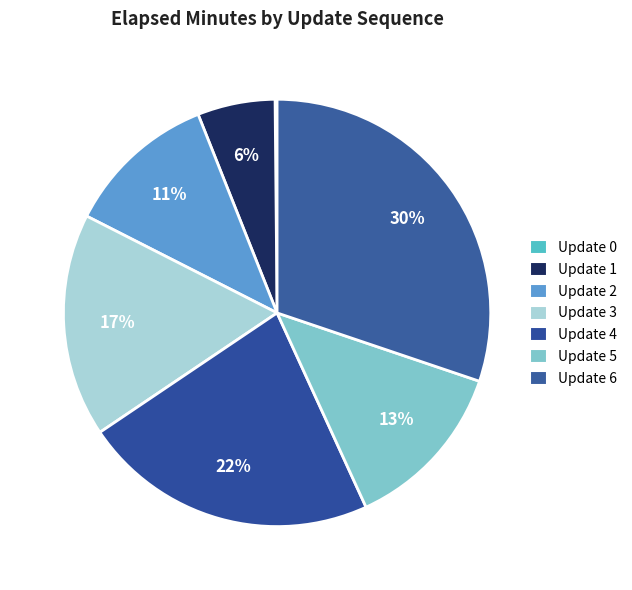

What percentage is the Update 6 slice, to the nearest percent?

30%